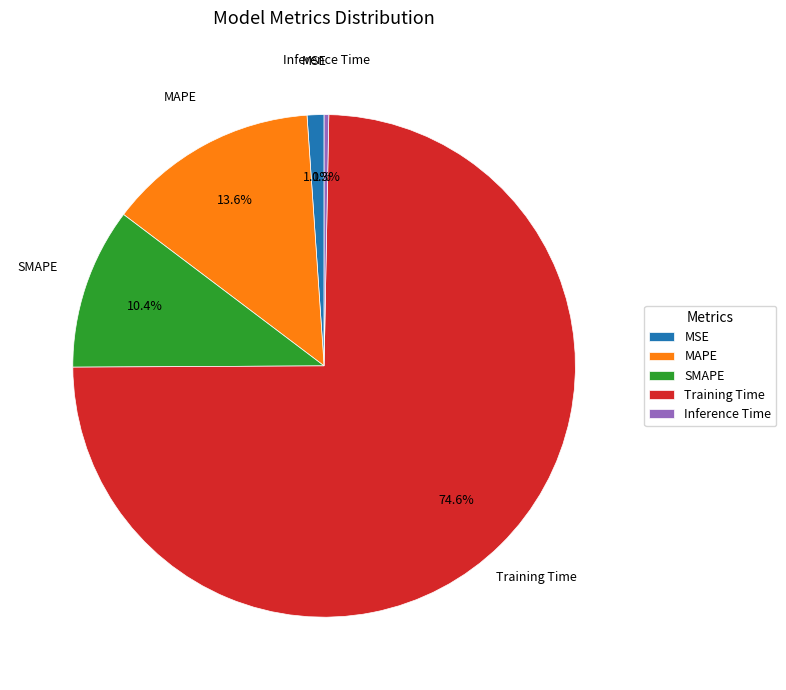

Which slice is the largest?

Training Time